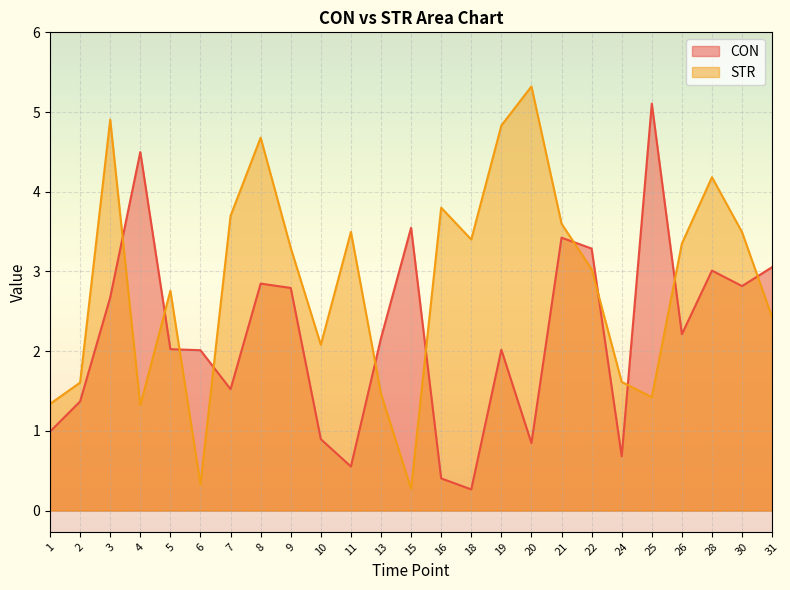

The STR series shows 1.9 at 1. True or false?

False